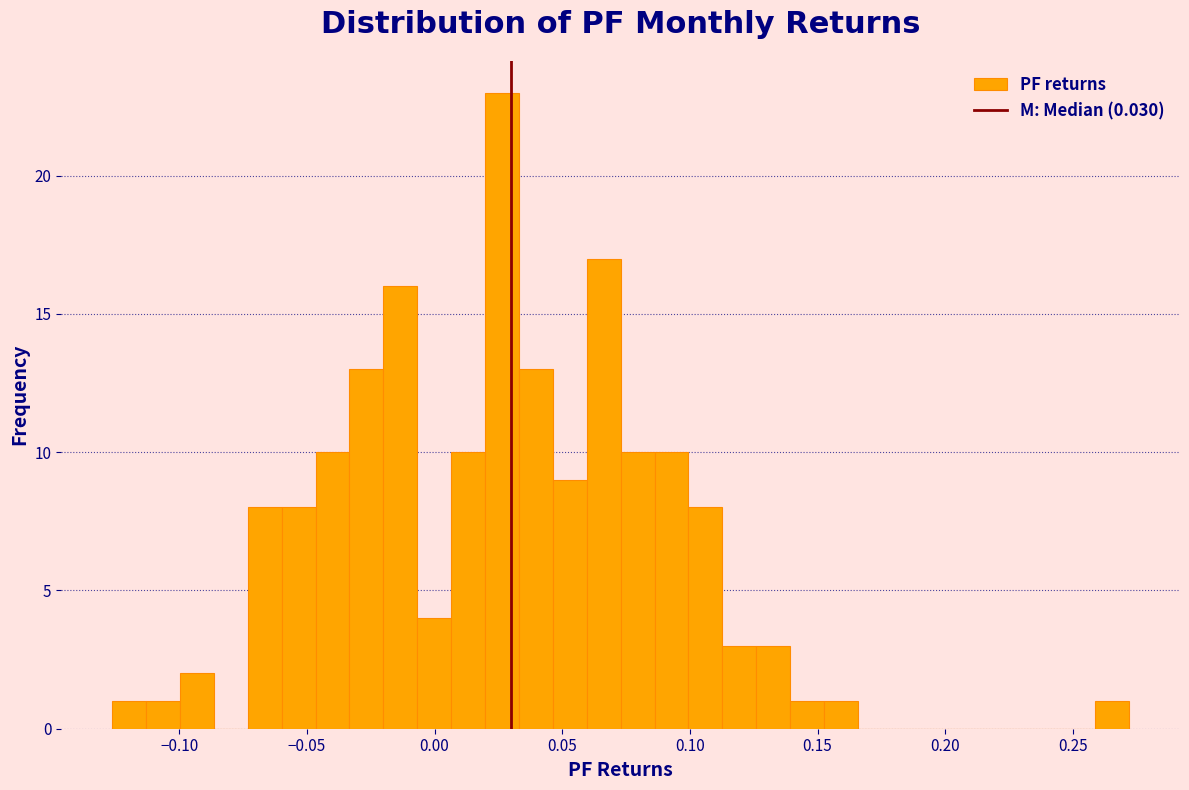

Around what value on the x-axis is the tallest bar? Give the approximate position of its centre, as read against the axis.

0.025